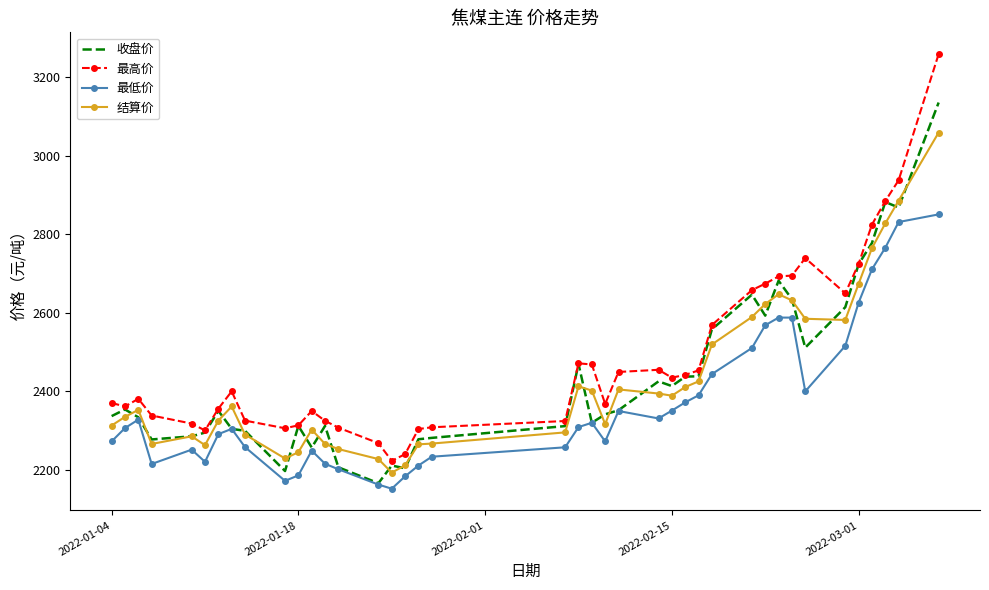

Rank the series by their maximum value, from lowest to highest.

最低价, 结算价, 收盘价, 最高价